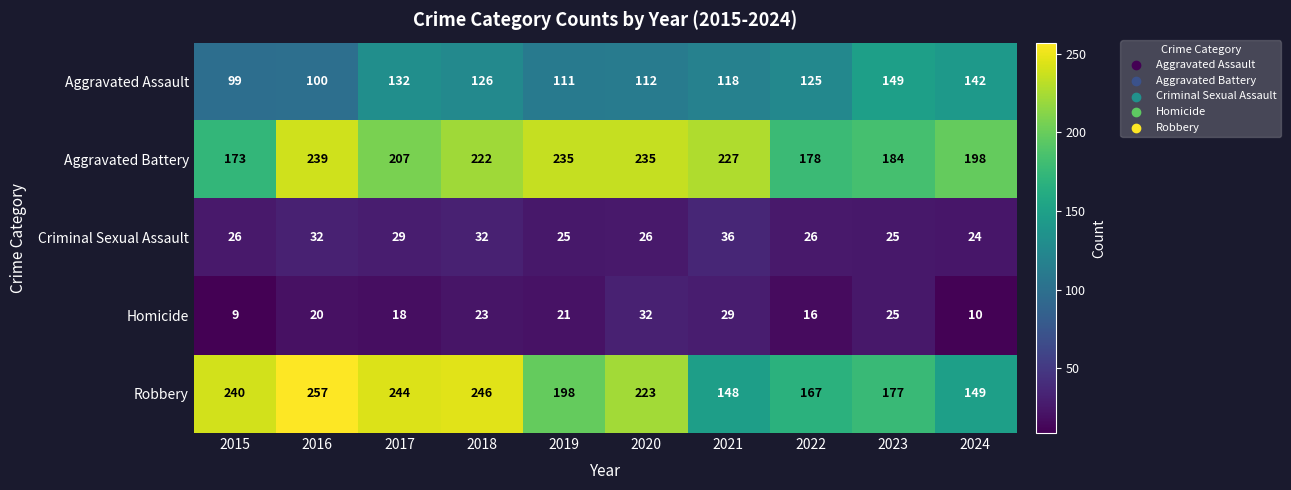

The Robbery series shows 194 at 2024. True or false?

False